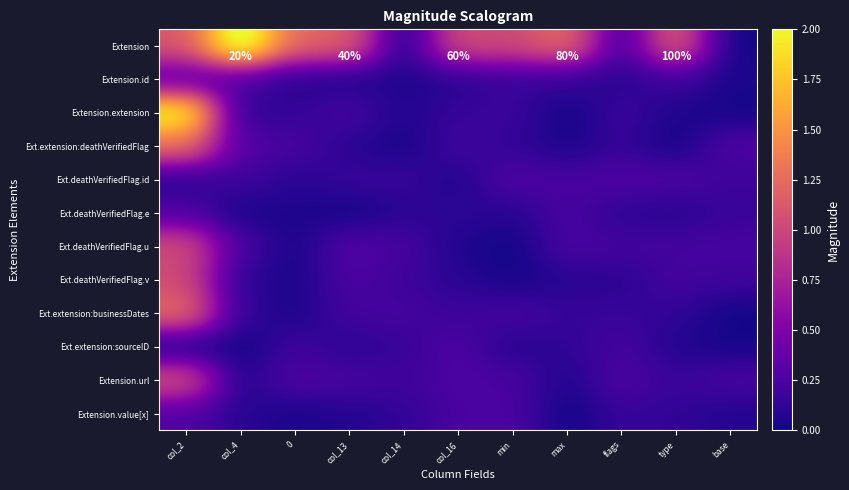

What is the difference between the highest and lowest values at 0?

1.2